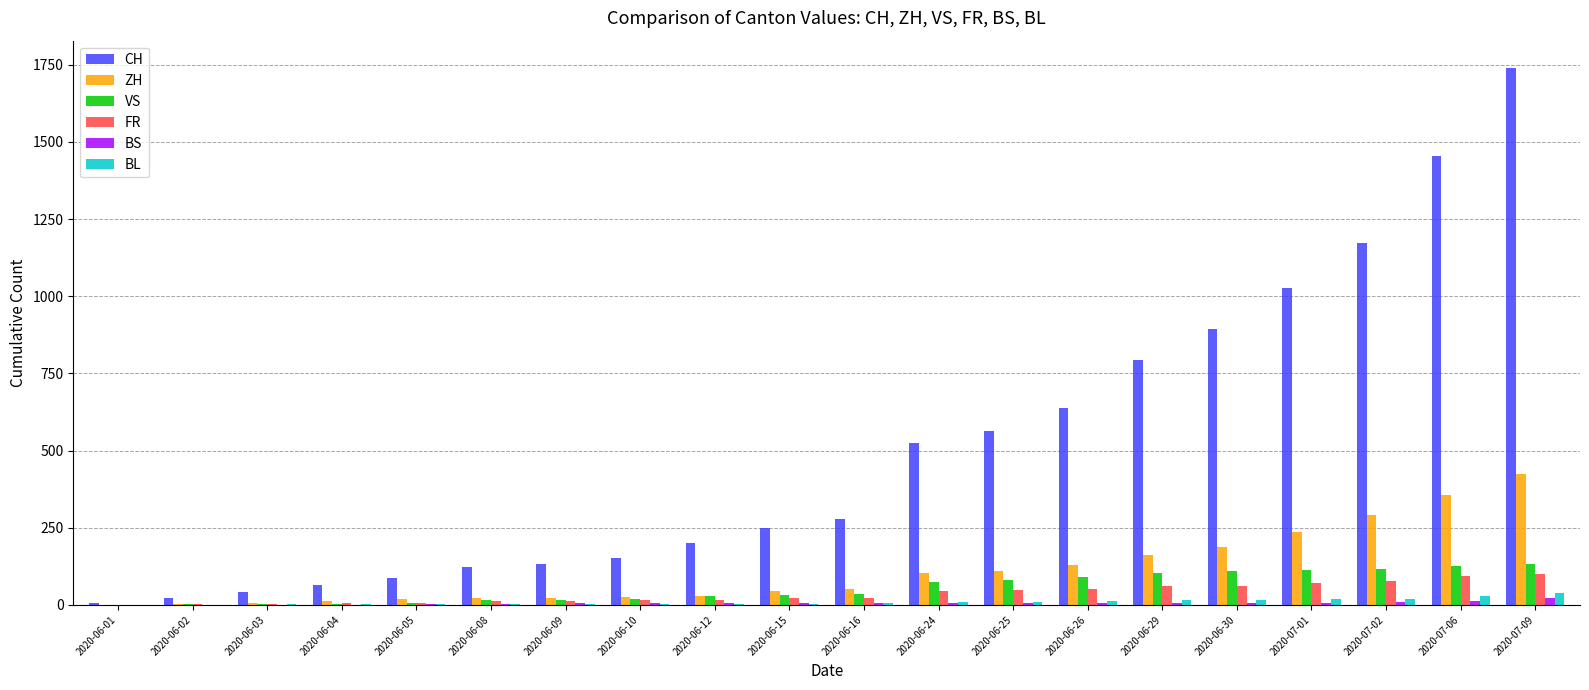

What is the maximum value for CH?

1741